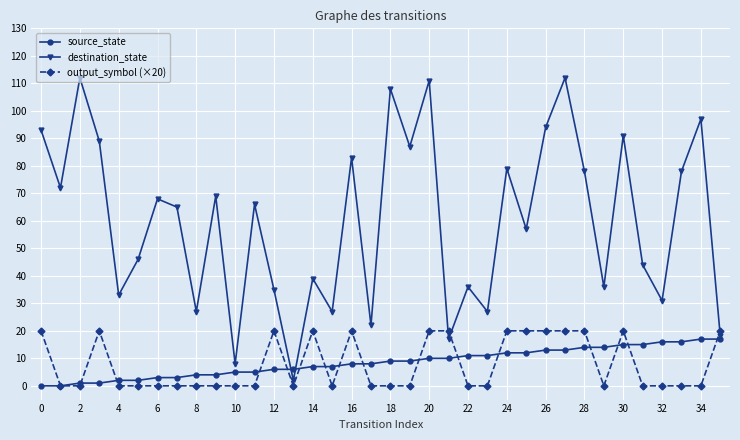

In destination_state, how many points are lower than both neighbors (excluding endpoints)?

13